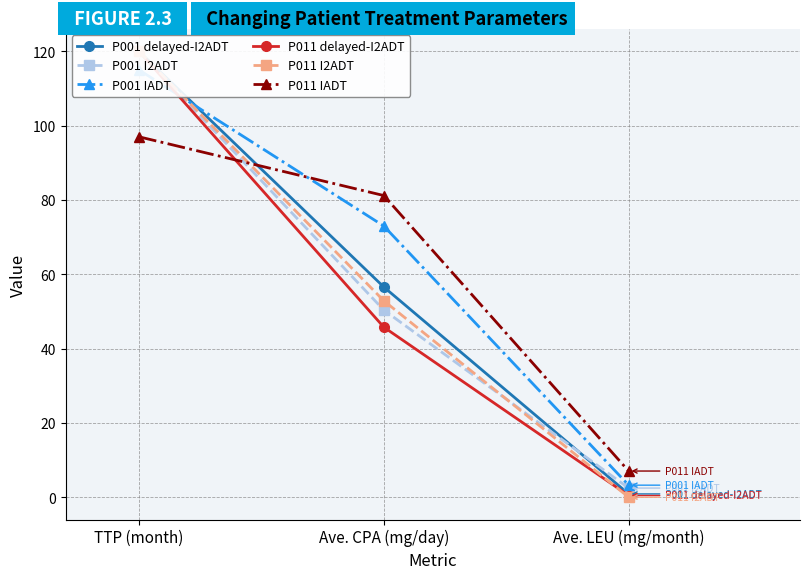

What is the difference between the maximum and minimum values in the P011 IADT series?

89.9